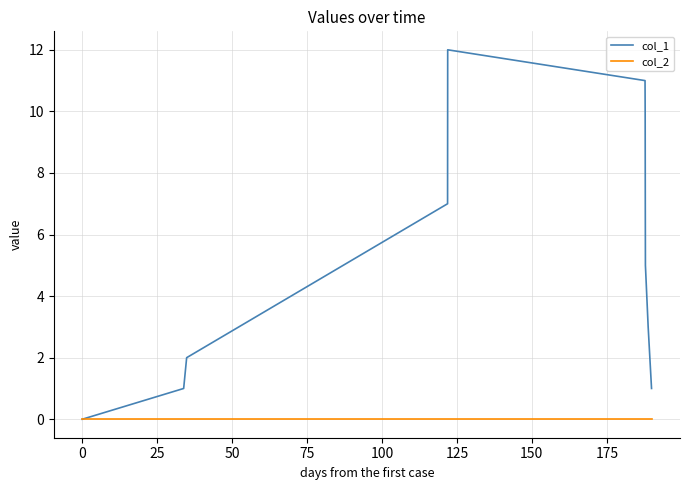

Which series has the largest total across all categories?

col_1